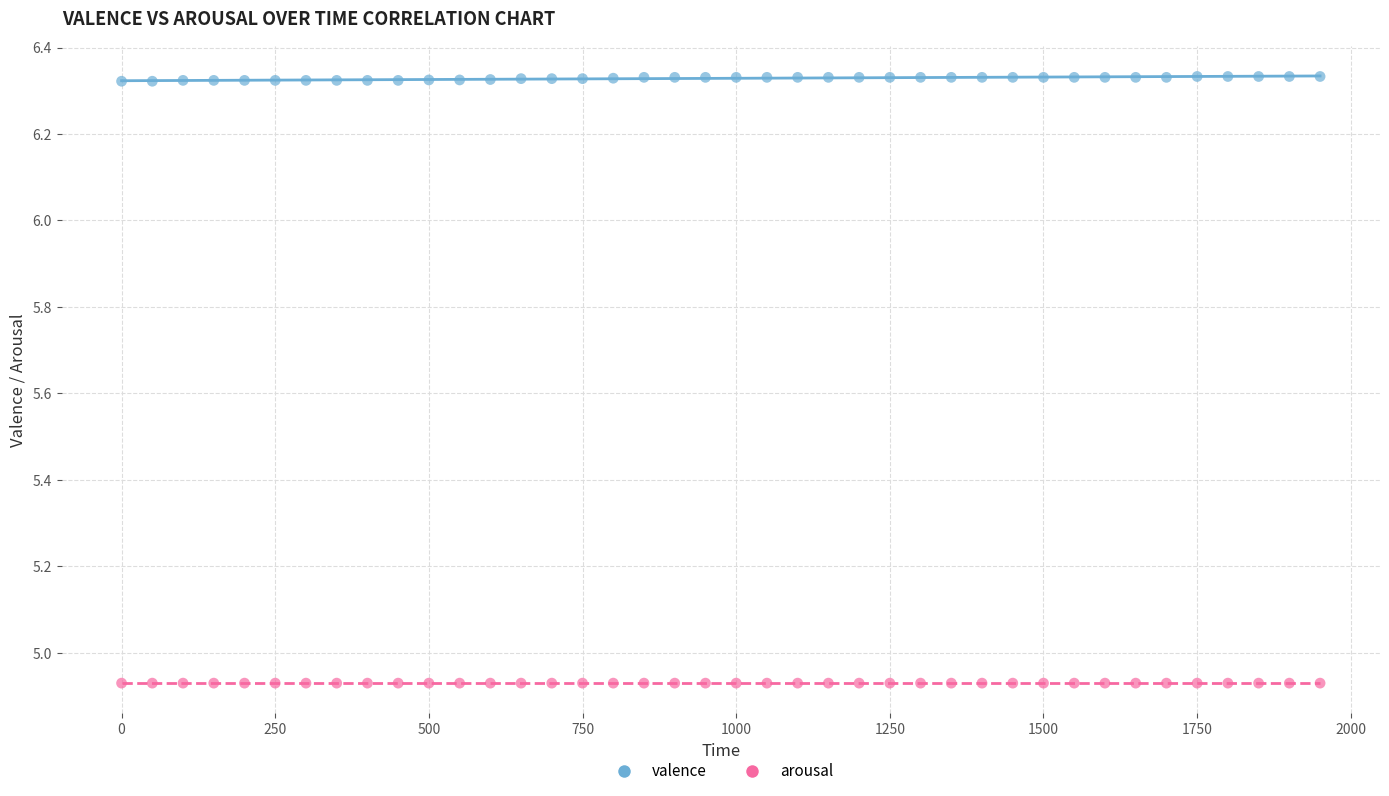

Which series reaches the minimum Y coordinate?

arousal